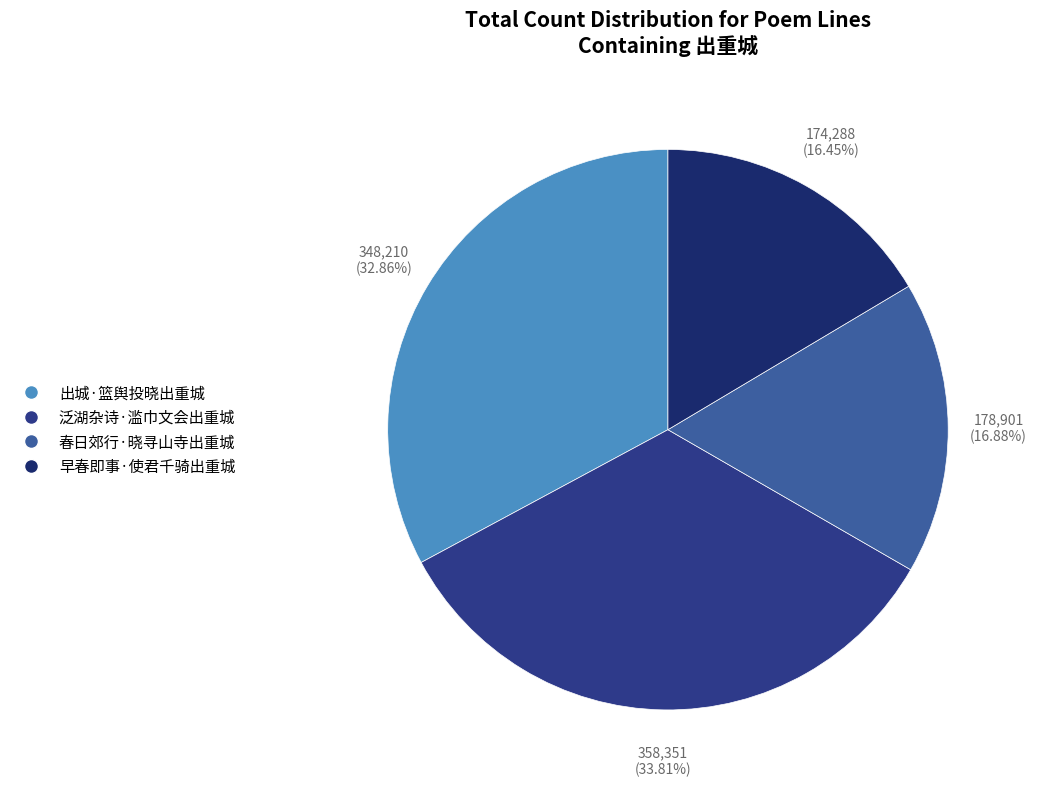

Which category has the biggest portion of the pie?

泛湖杂诗·滥巾文会出重城